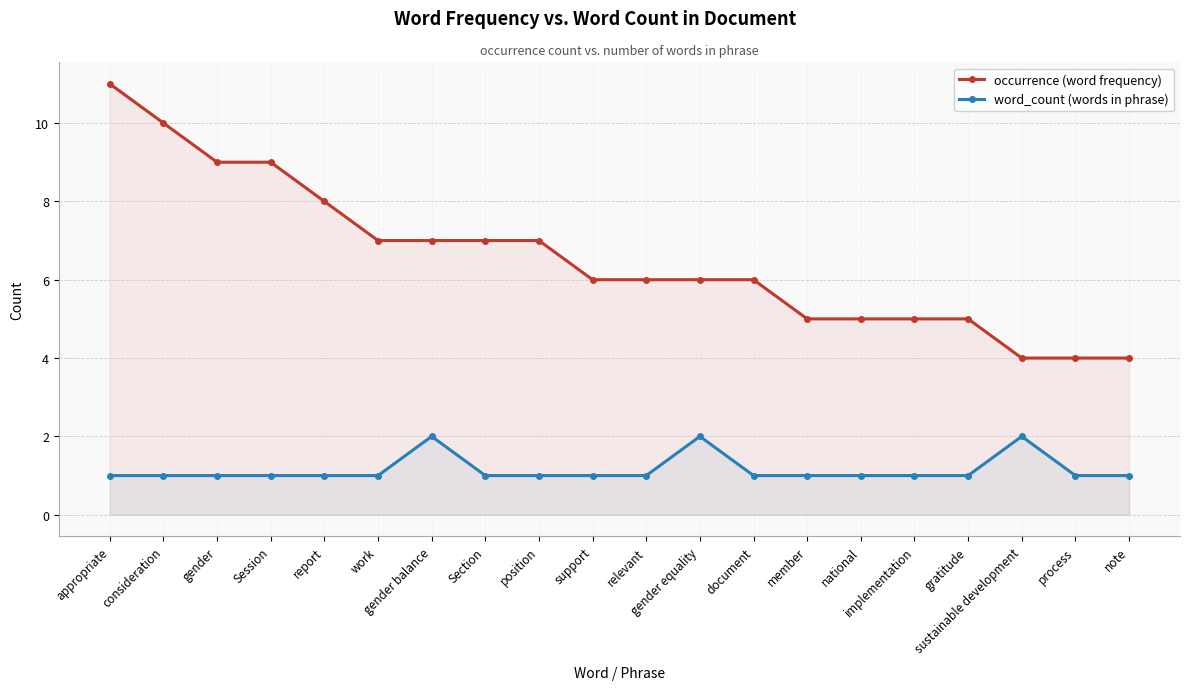

What is the total value across all series at support?

7